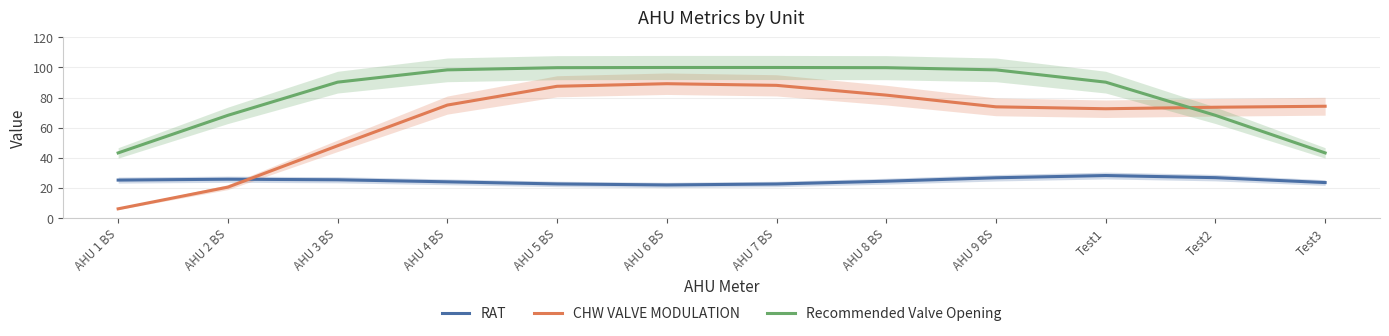

What is the minimum value shown in the chart?

6.1